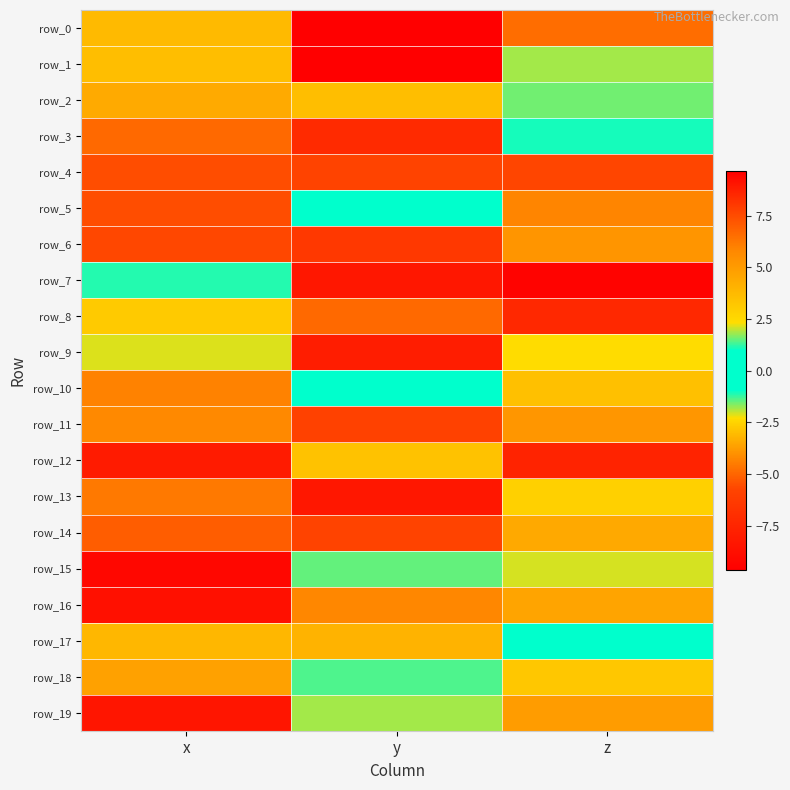

Which has a higher value, x or y?

y